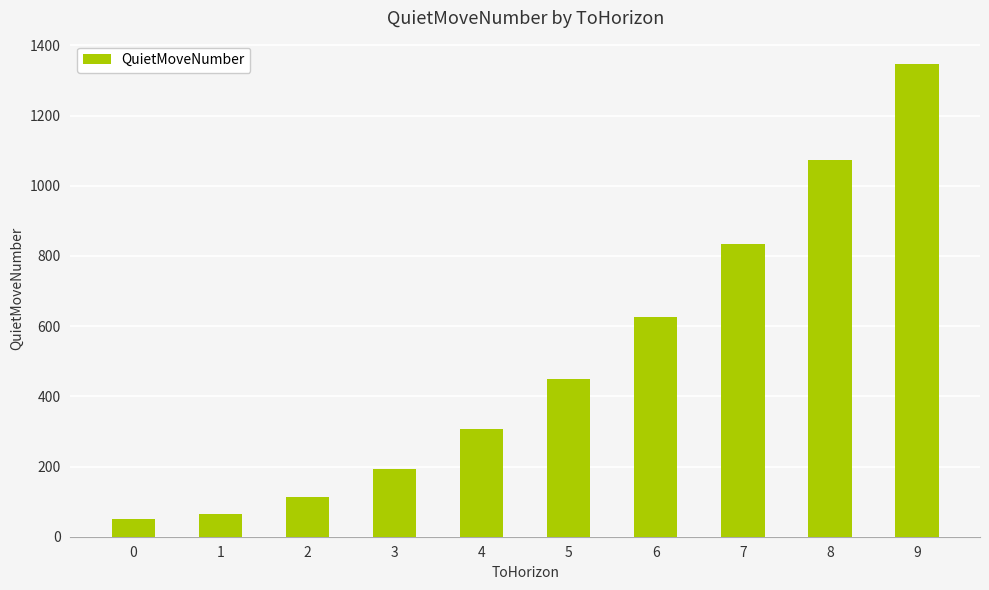

Is it true that the value at 7 is 226?

False